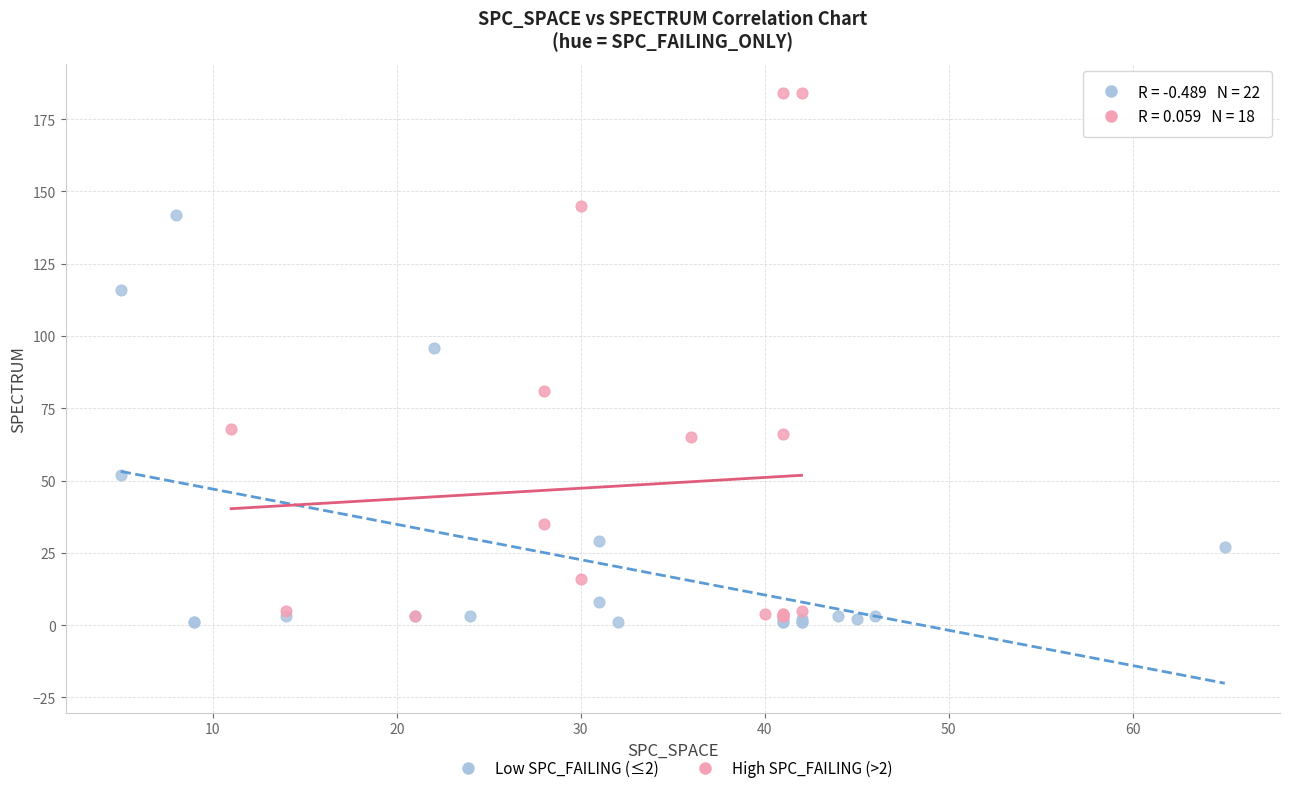

Which series has the largest Y range (max minus min)?

High SPC_FAILING (>2)